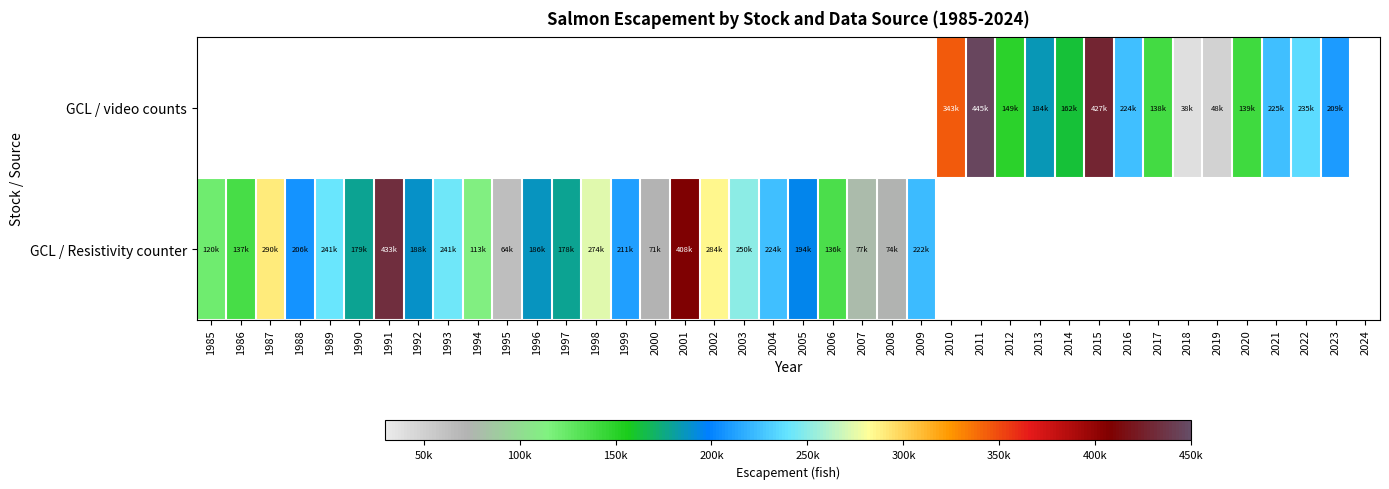

At which category does the chart reach its minimum across all series?

2018